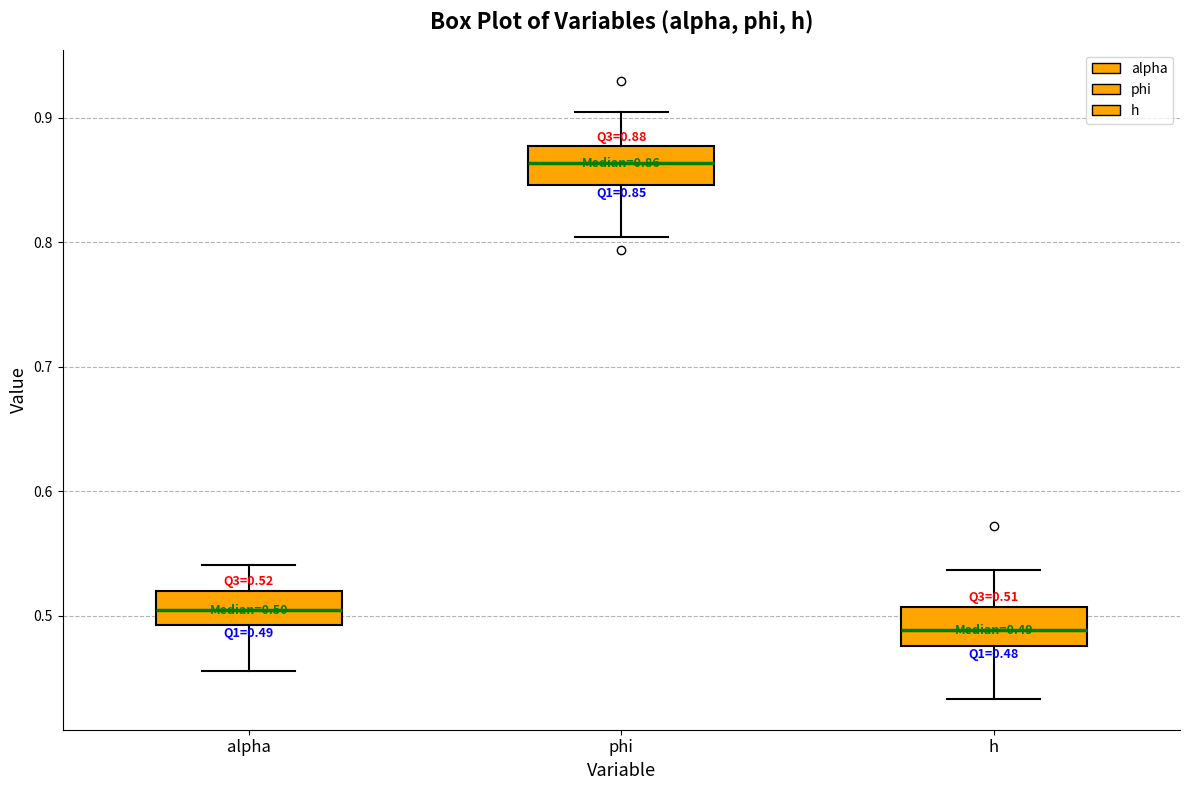

Which box's median line is the highest?

phi